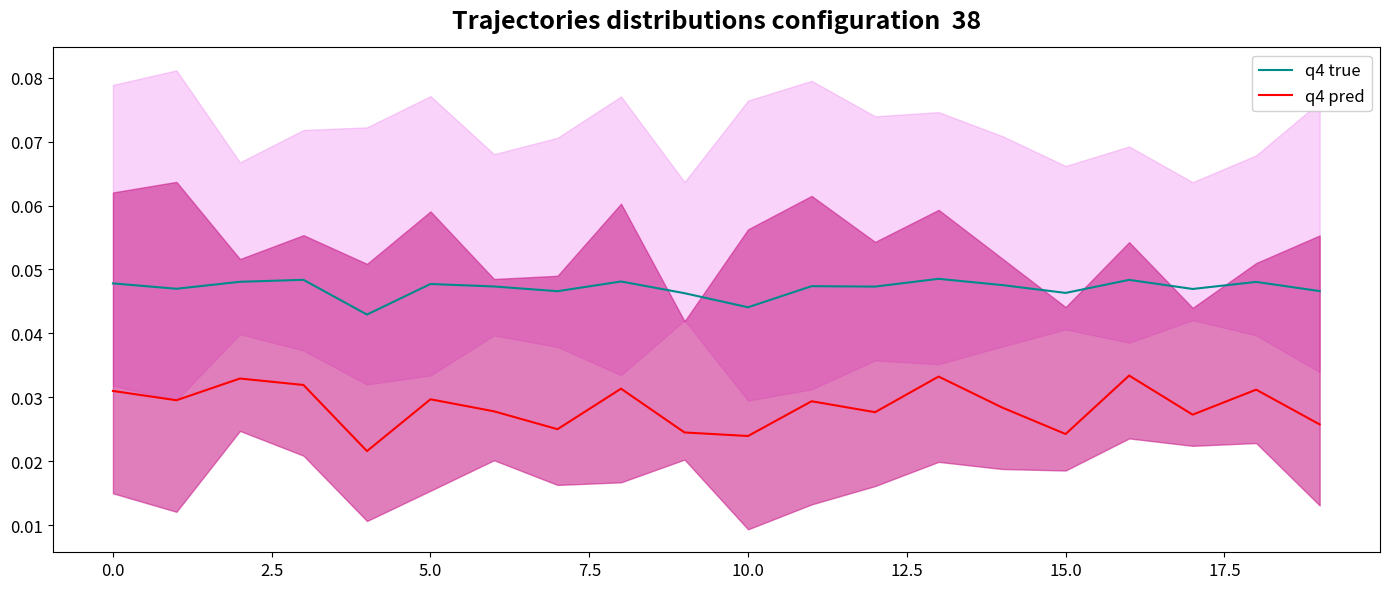

True or false: q4 true and q4 pred cross at least once.

False